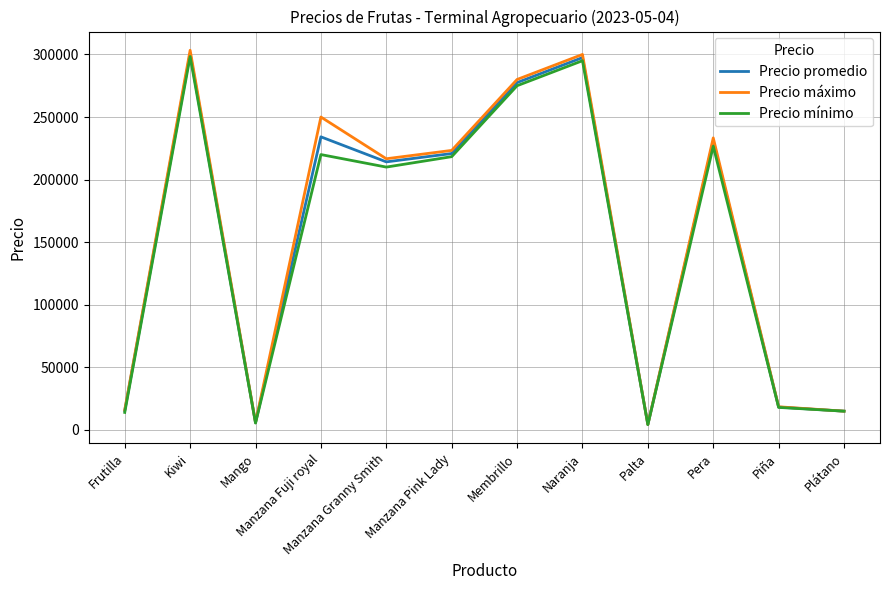

Which series has the largest total across all categories?

Precio máximo